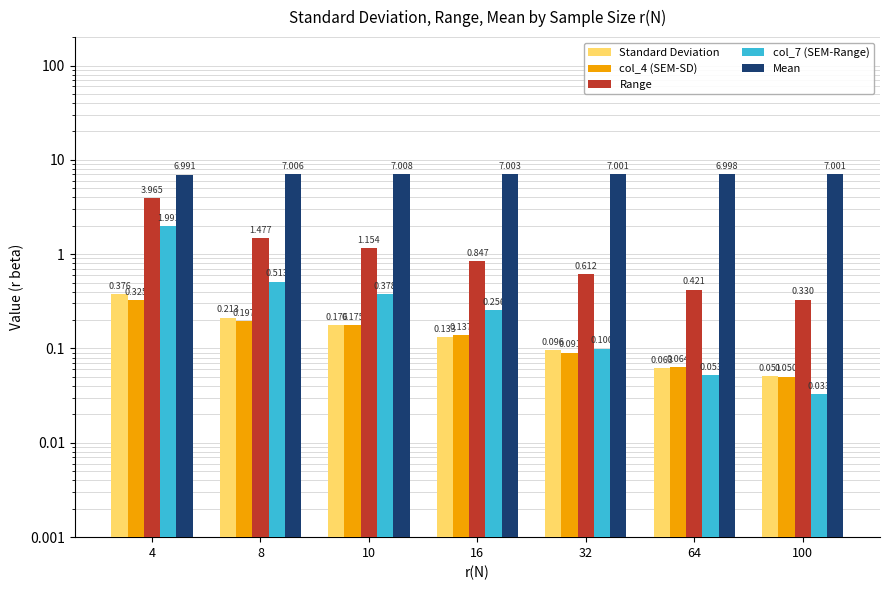

Reading left to right, extract all data points from this chart.

Standard Deviation: 0.4	0.2	0.2	0.1	0.1	0.1	0.1
col_4 (SEM-SD): 0.3	0.2	0.2	0.1	0.1	0.1	0.1
Range: 4.0	1.5	1.2	0.8	0.6	0.4	0.3
col_7 (SEM-Range): 2.0	0.5	0.4	0.3	0.1	0.1	0.0
Mean: 7.0	7.0	7.0	7.0	7.0	7.0	7.0